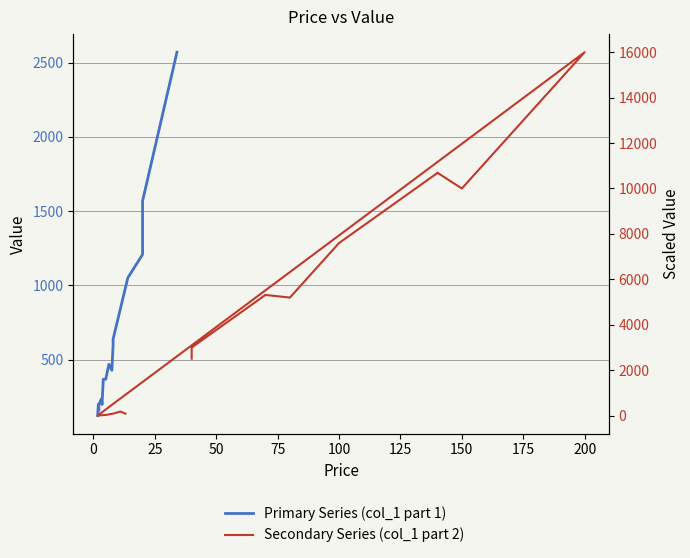

Reading left to right, extract all data points from this chart.

Primary Series (col_1 part 1): 125	199	160	199	236	199	369	369	470	429	599	639	1052	1209	1569	2570
Secondary Series (col_1 part 2): 2509	2999	5314	5199	7599	10679	10699	9999	15999	7	7	30	30	90	180	90